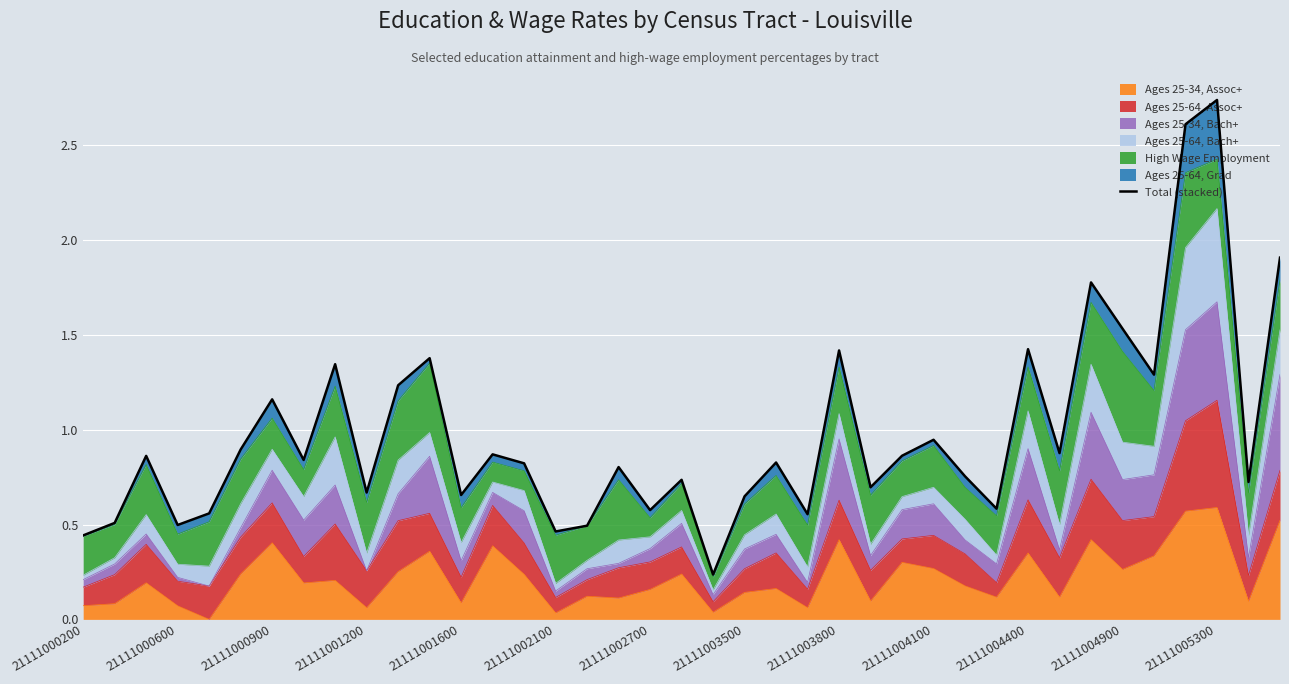

Is it true that Ages 25-34, Assoc+ equals 0.9 at 21111005300?

False